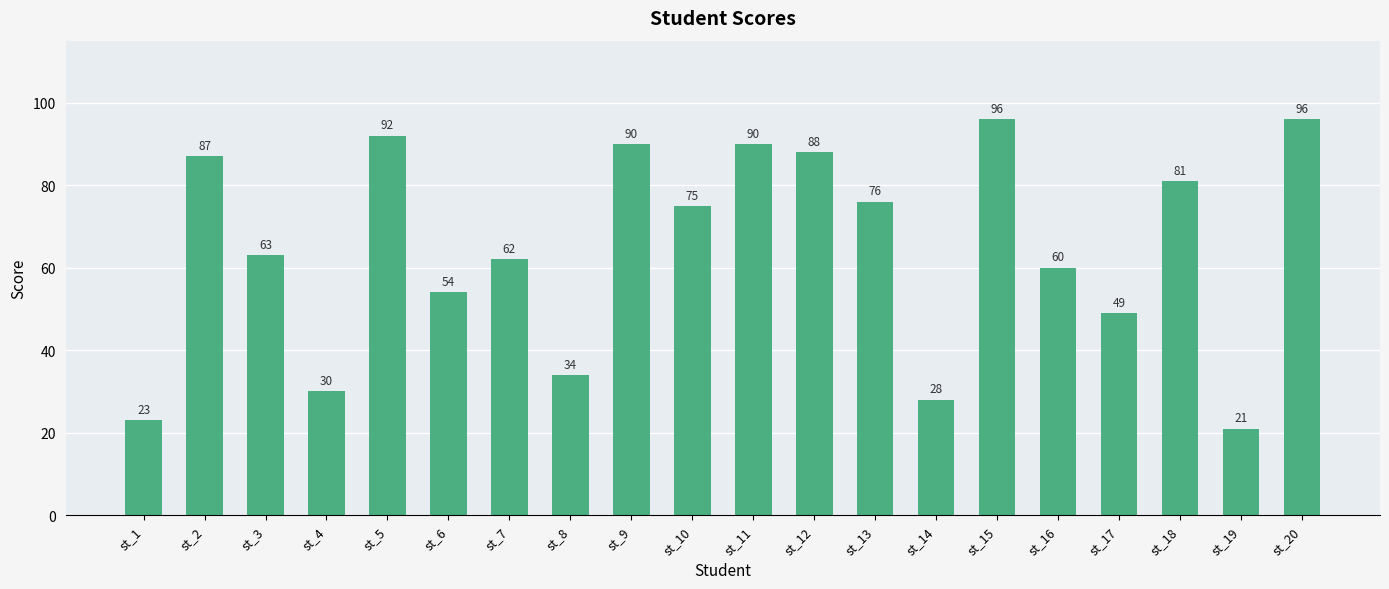

Reading left to right, what are all the values shown in this chart?

st_1=23	st_2=87	st_3=63	st_4=30	st_5=92	st_6=54	st_7=62	st_8=34	st_9=90	st_10=75	st_11=90	st_12=88	st_13=76	st_14=28	st_15=96	st_16=60	st_17=49	st_18=81	st_19=21	st_20=96